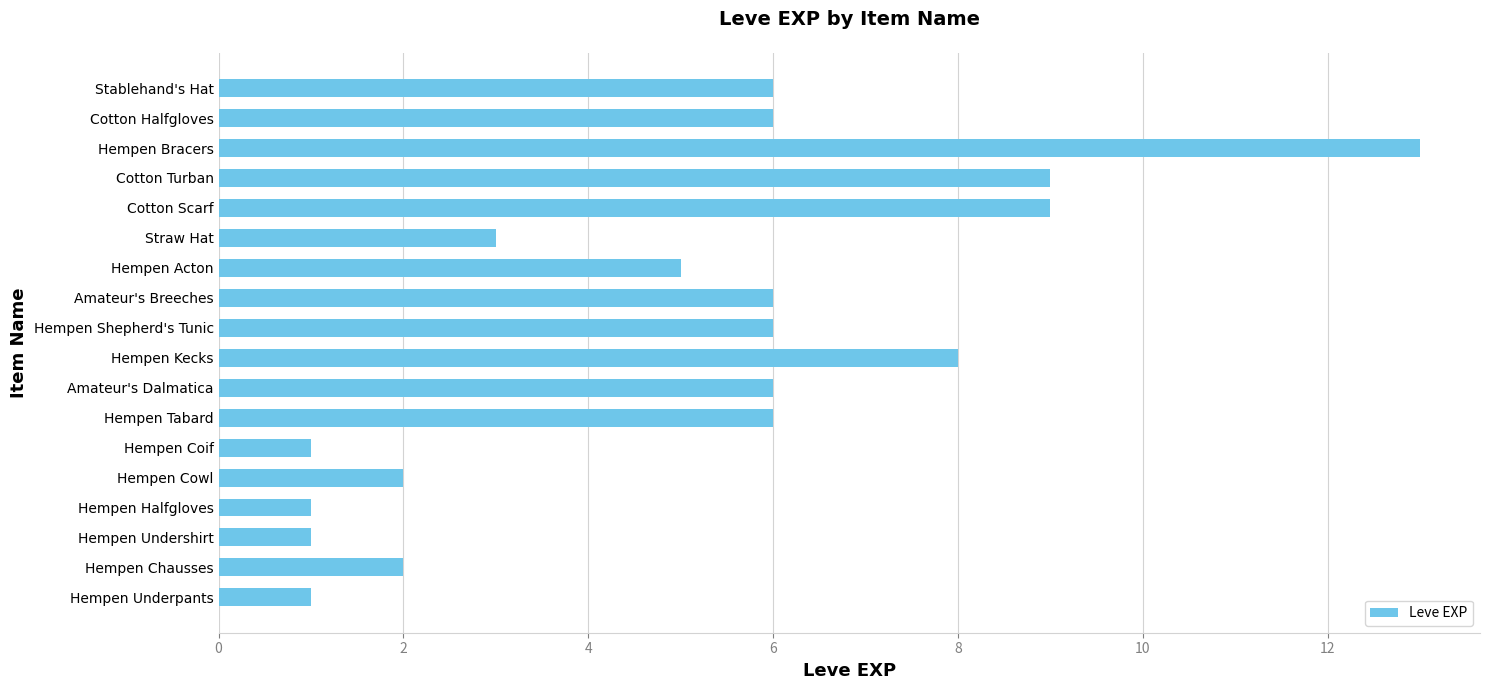

What is the difference between the values at Hempen Halfgloves and Amateur's Dalmatica?

5